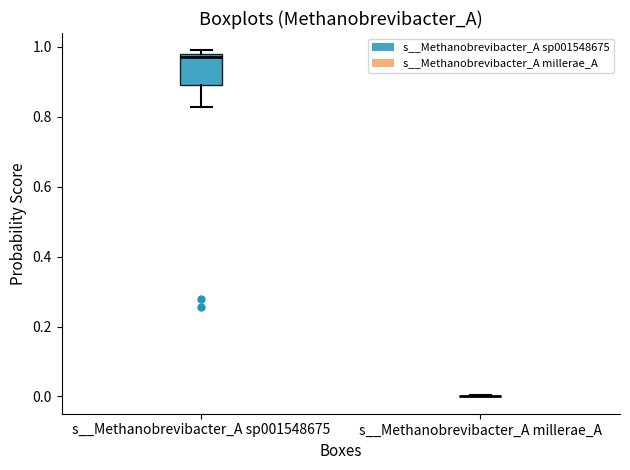

Reading left to right, read every box against the y-axis: the position of its median line, the range the box covers, and the ends of its whiskers. The values are not printed on the chart, so give them approximately, as read against the axis.

s__Methanobrevibacter_A sp001548675: median 0.96, box 0.90 to 0.98, whiskers 0.82 to 1.00
s__Methanobrevibacter_A millerae_A: box collapsed to a line at 0.00, whiskers 0.00 to 0.00